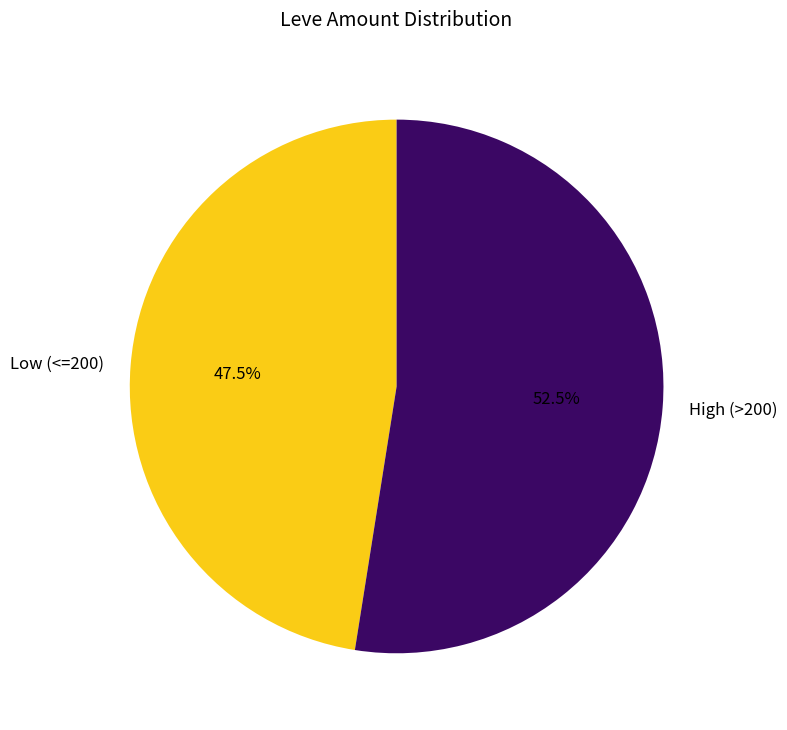

Rank the categories by value from highest to lowest.

High (>200), Low (<=200)